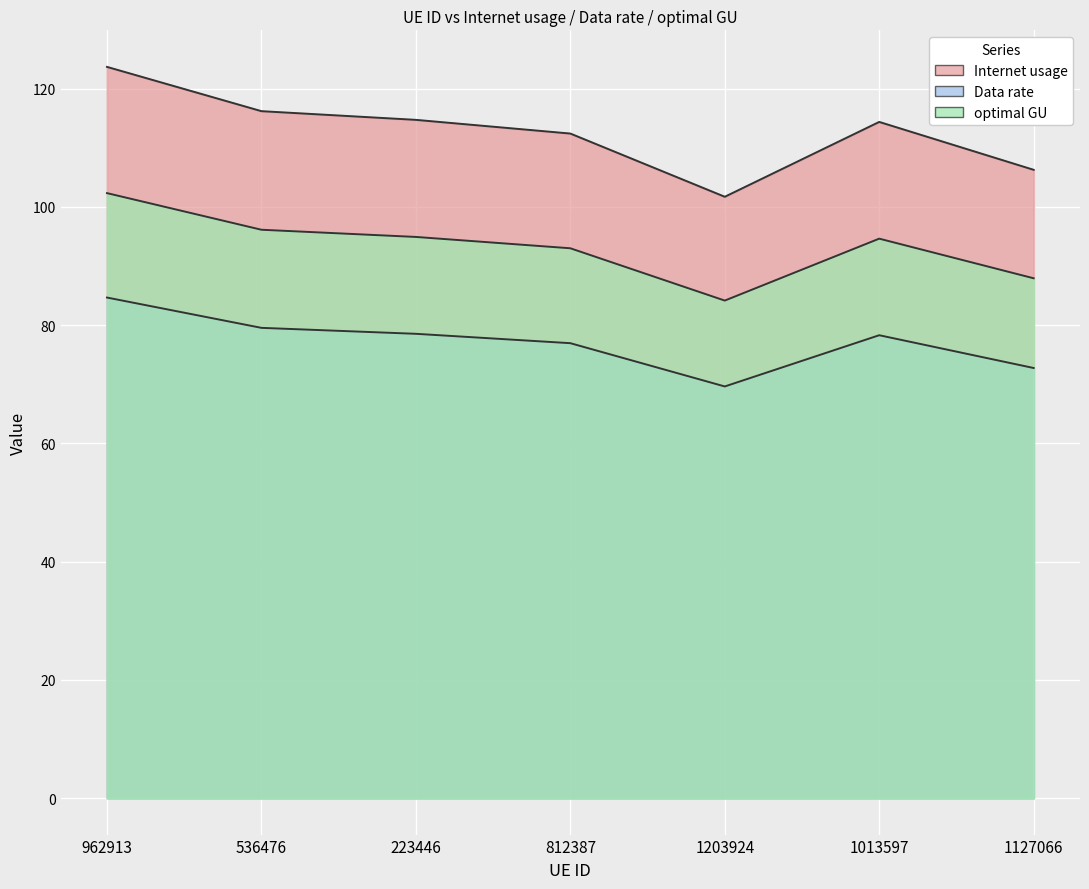

What is the minimum value for Data rate?

69.6